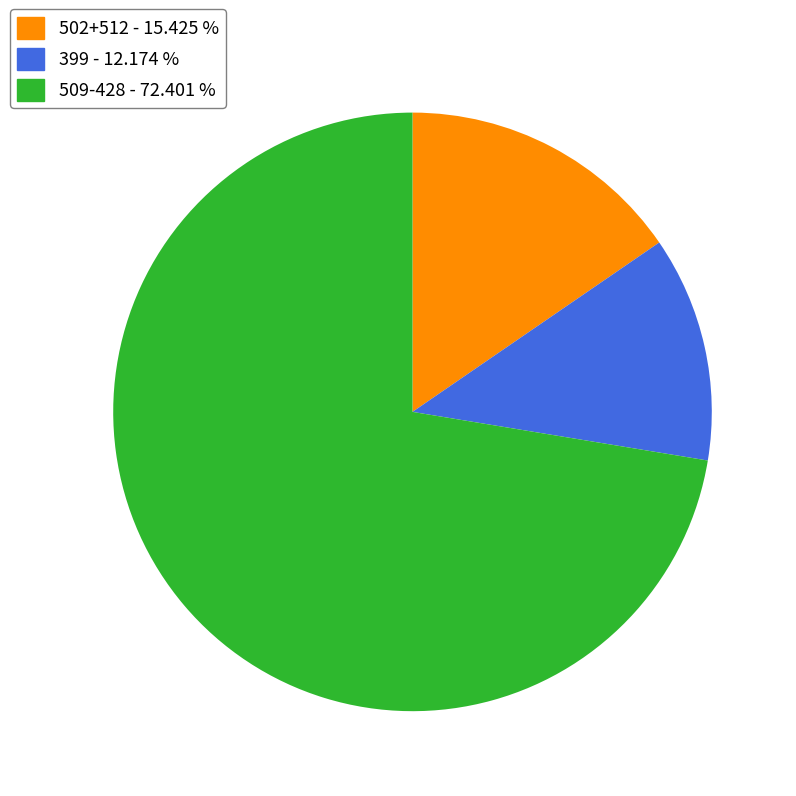

Is there a majority slice in this chart?

Yes